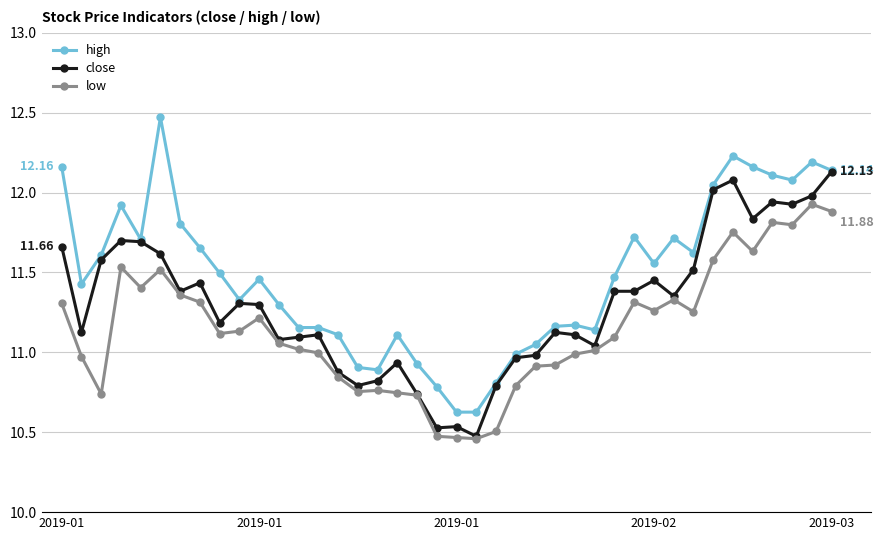

True or false: high and low cross at least once.

False